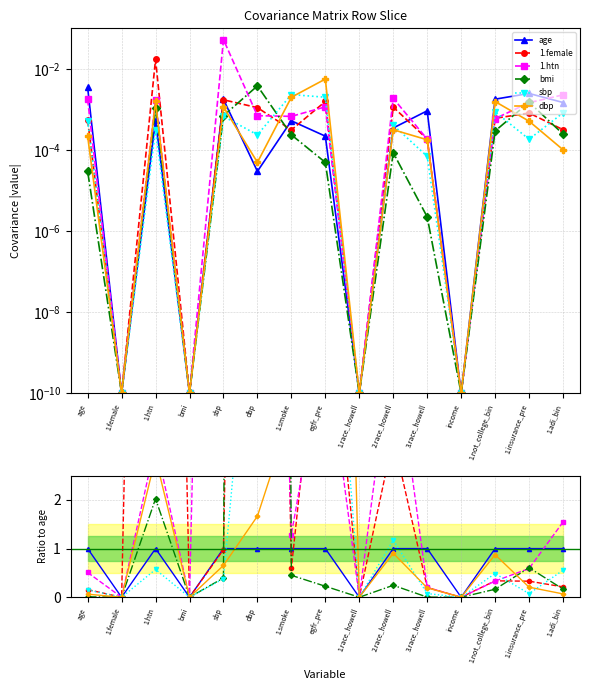

True or false: 1.female and dbp cross at least once.

True